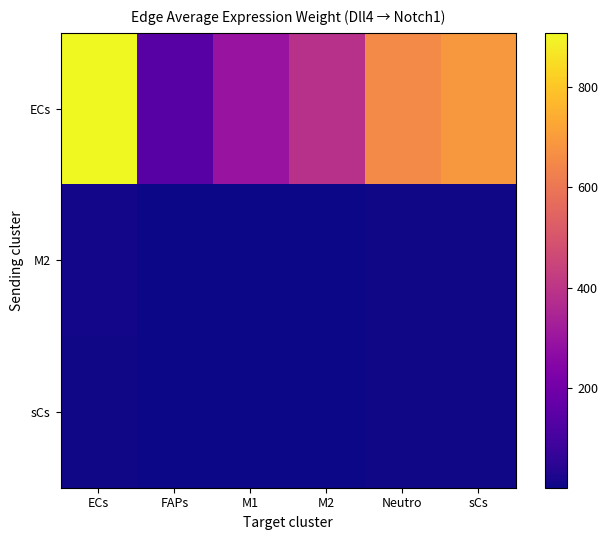

Count the number of data series in this chart.

3